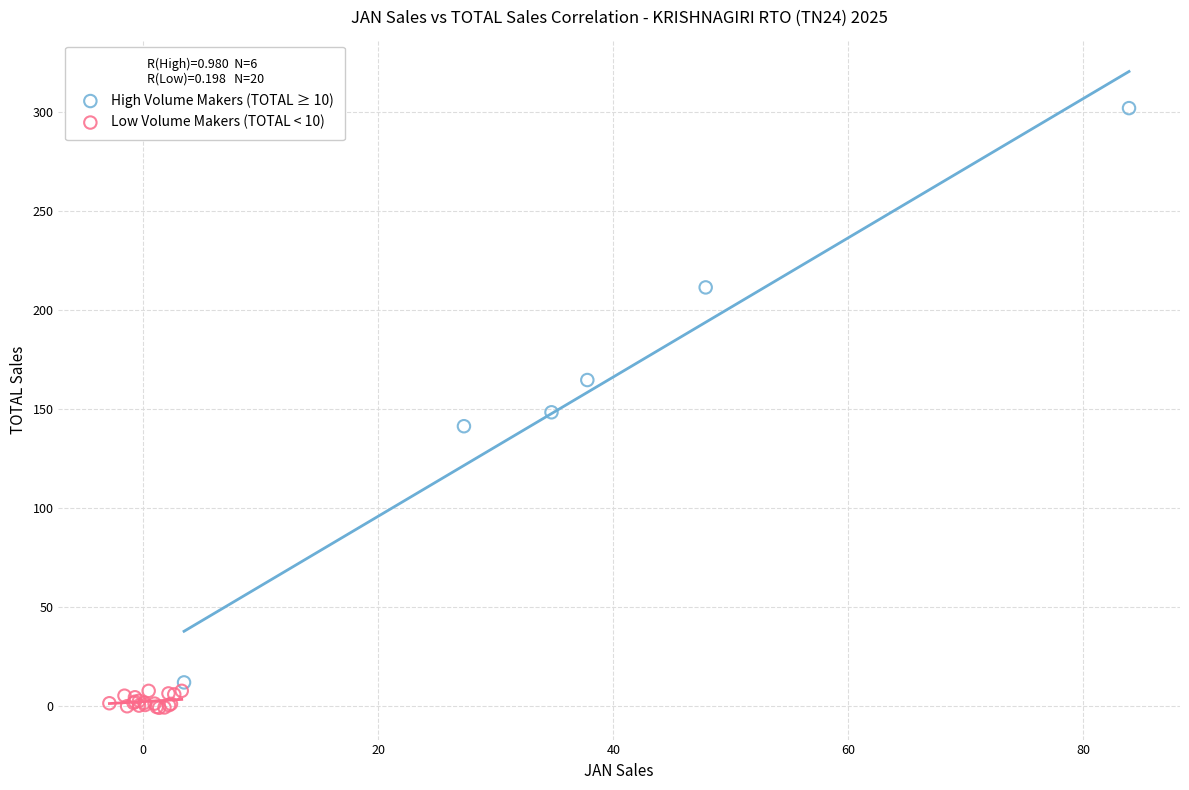

Which series reaches the maximum Y coordinate?

High Volume Makers (TOTAL ≥ 10)